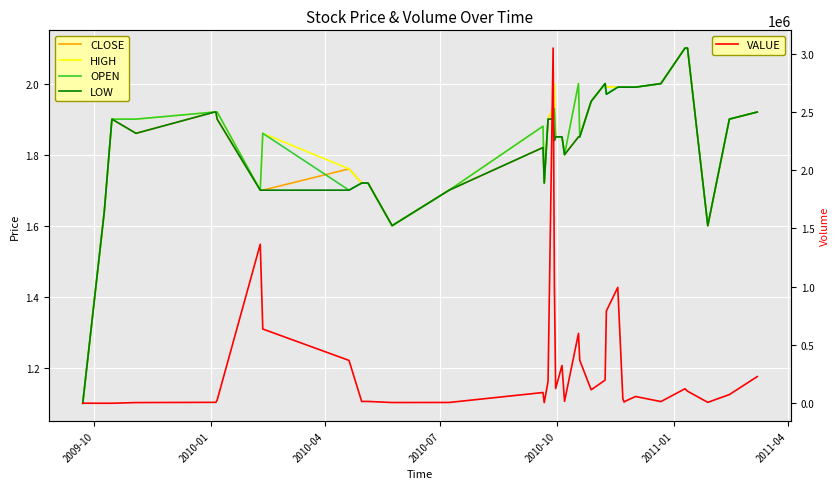

The value of HIGH at 10 is 0.6. True or false?

False